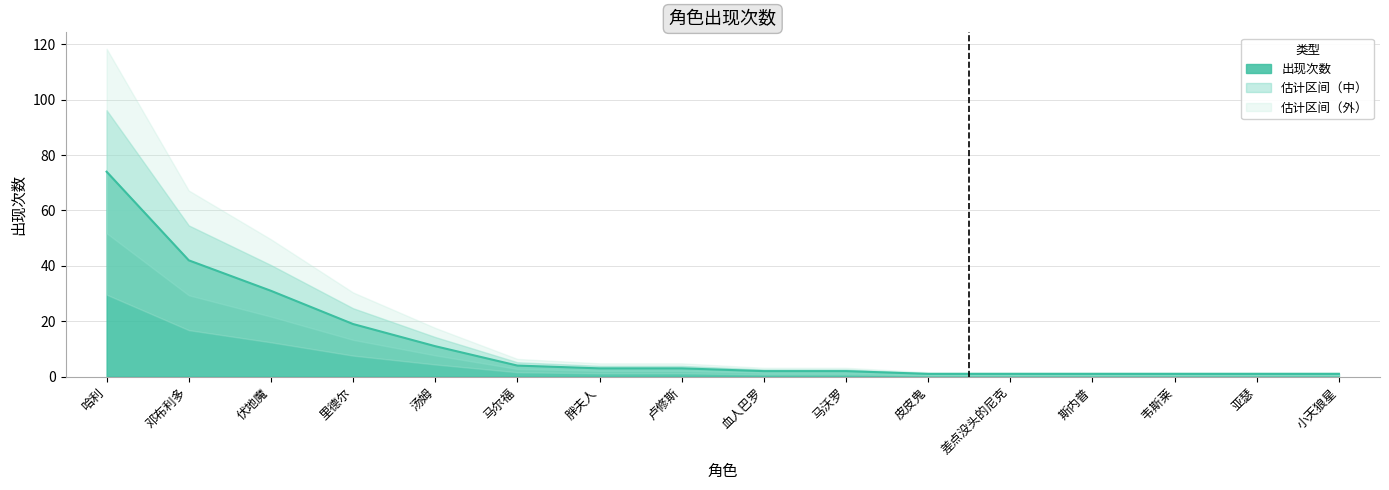

Between 里德尔 and 差点没头的尼克, which is larger?

里德尔